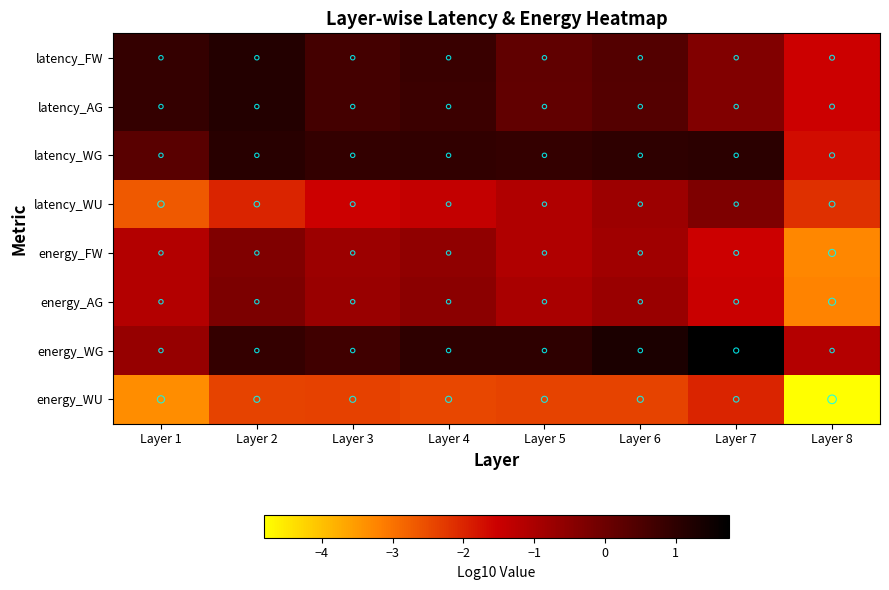

Rank the series at Layer 2 from highest to lowest value.

latency_FW, latency_AG, latency_WG, energy_WG, energy_AG, energy_FW, latency_WU, energy_WU